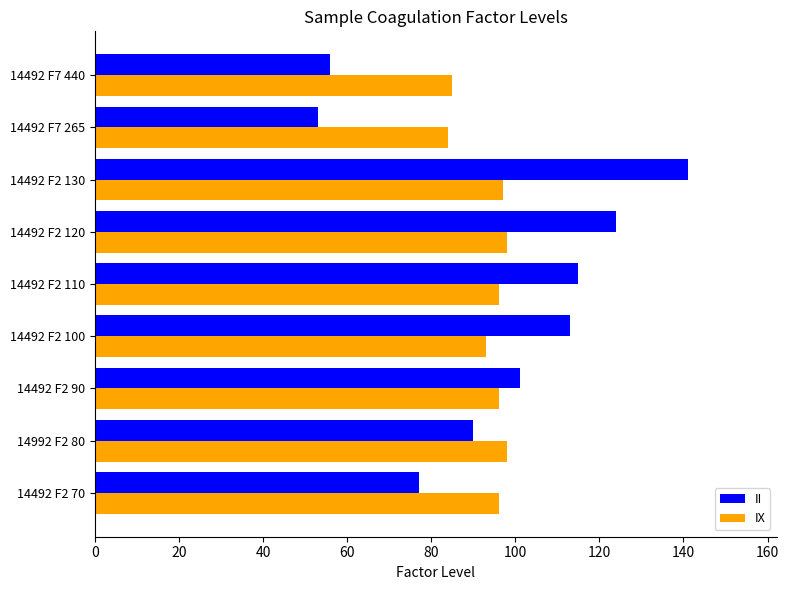

How many categories are shown in the chart?

9